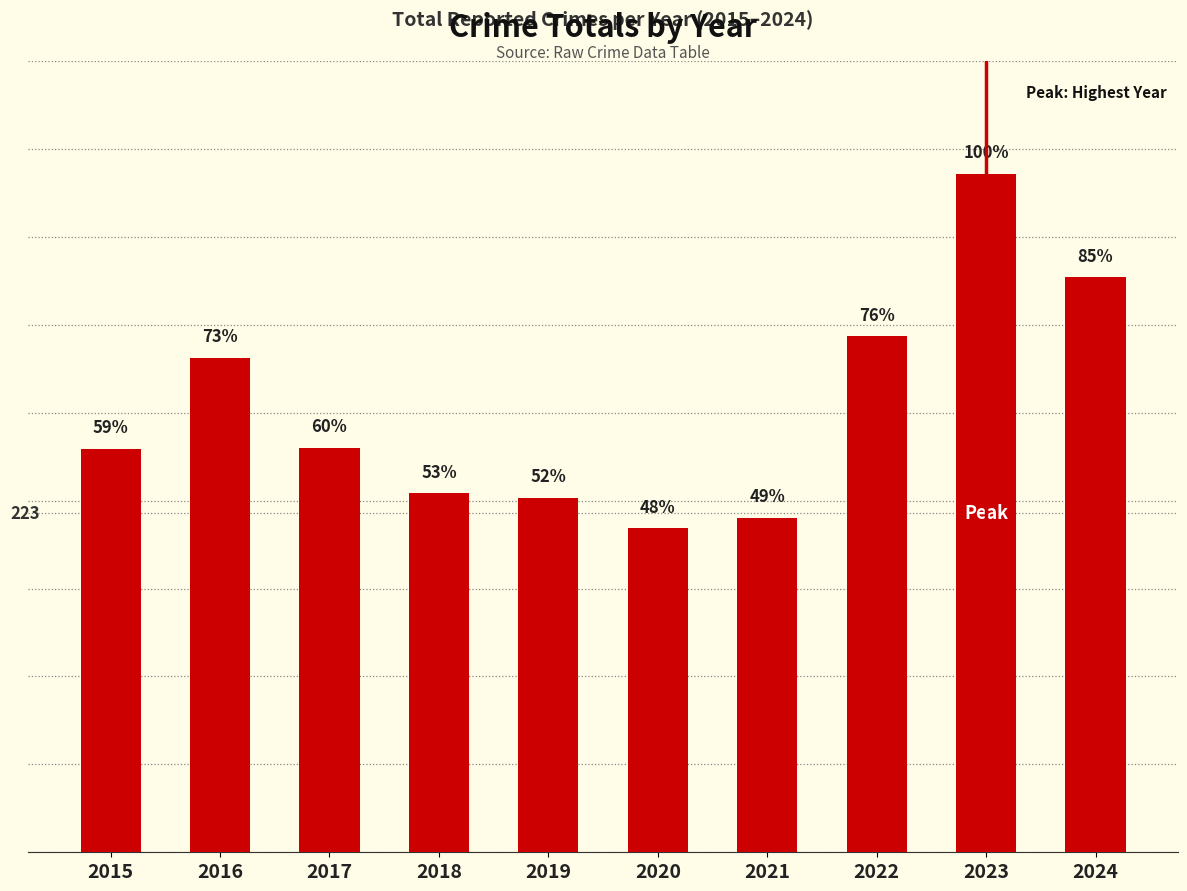

Reading left to right, extract all data points from this chart.

265	325	266	236	233	213	220	339	446	378